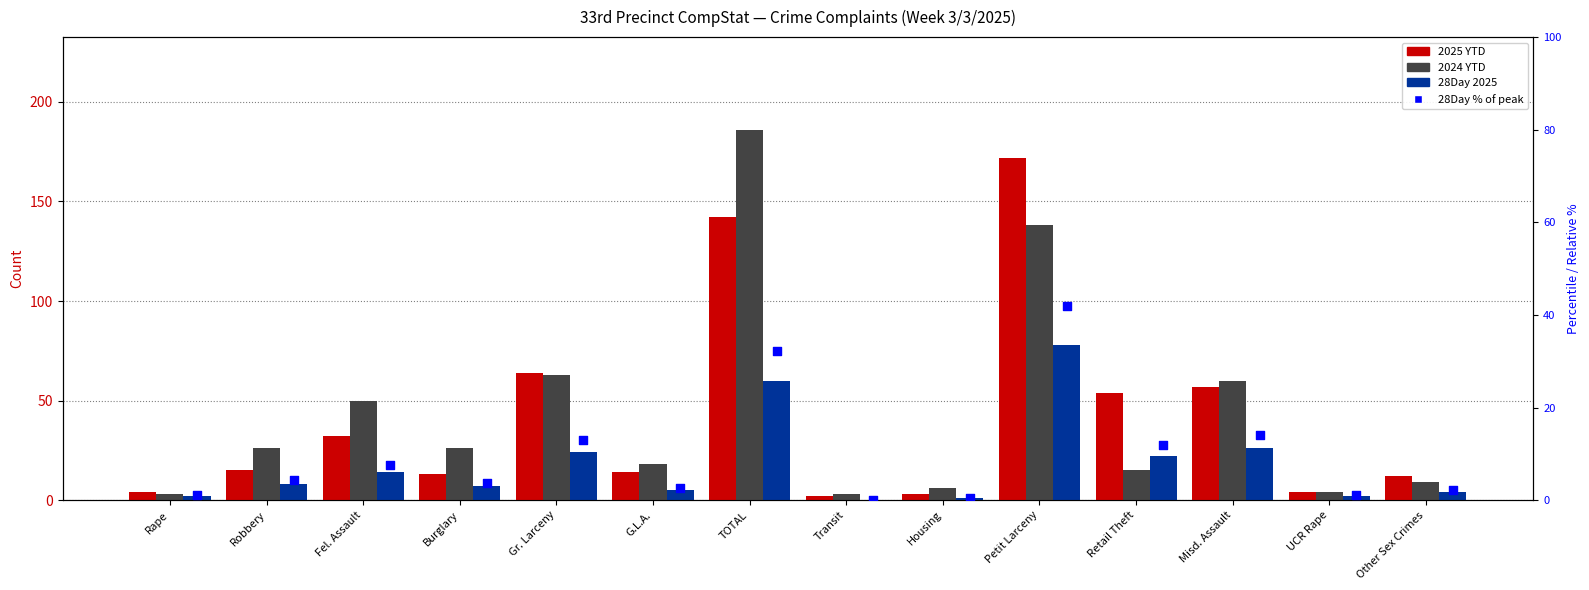

Which series has the largest total across all categories?

2024 YTD